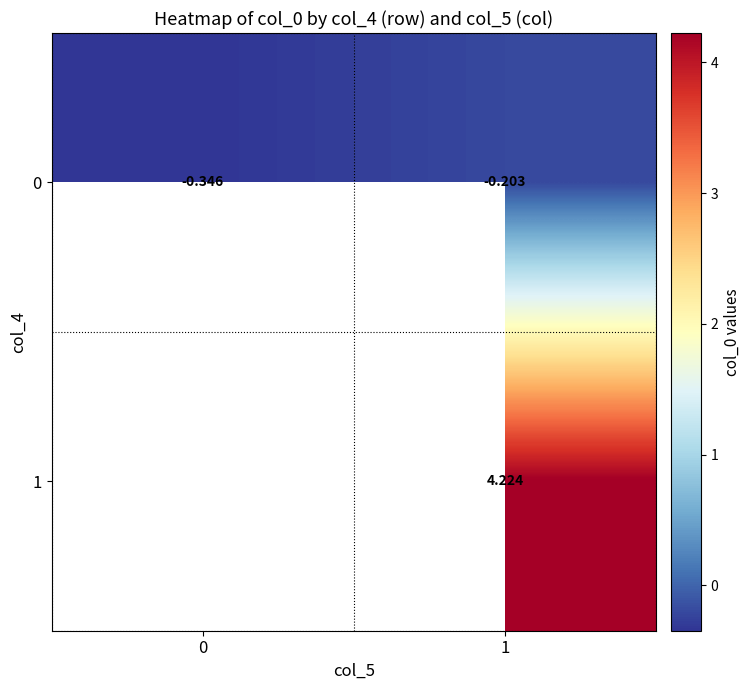

What is the difference between the 0 values at 0 and 1?

0.1